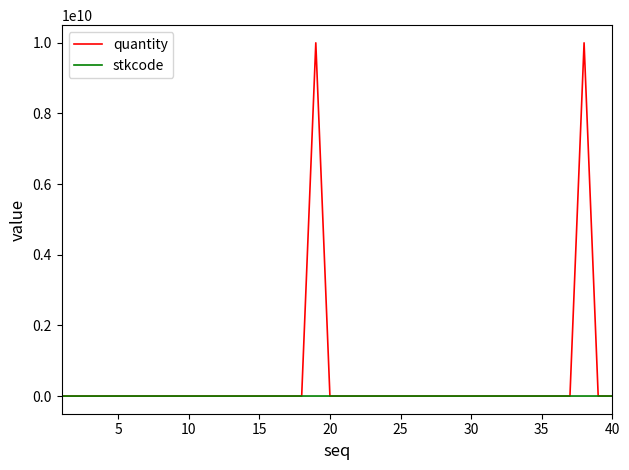

List the series in order of their peak value, lowest first.

stkcode, quantity